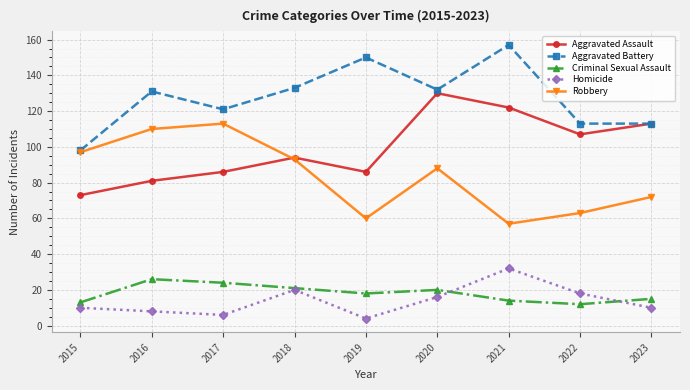

True or false: Criminal Sexual Assault and Robbery cross at least once.

False